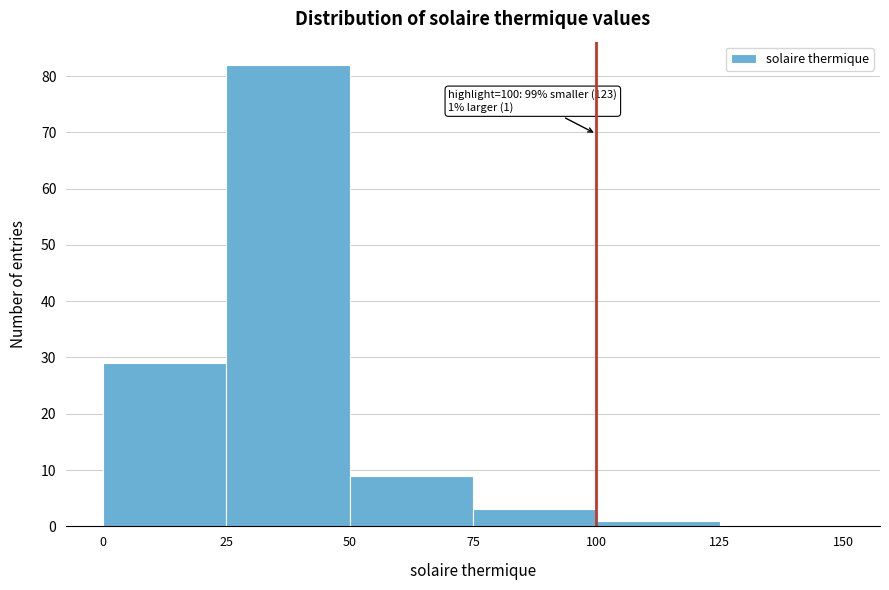

Which range on the x-axis has the tallest bar?

25 to 50